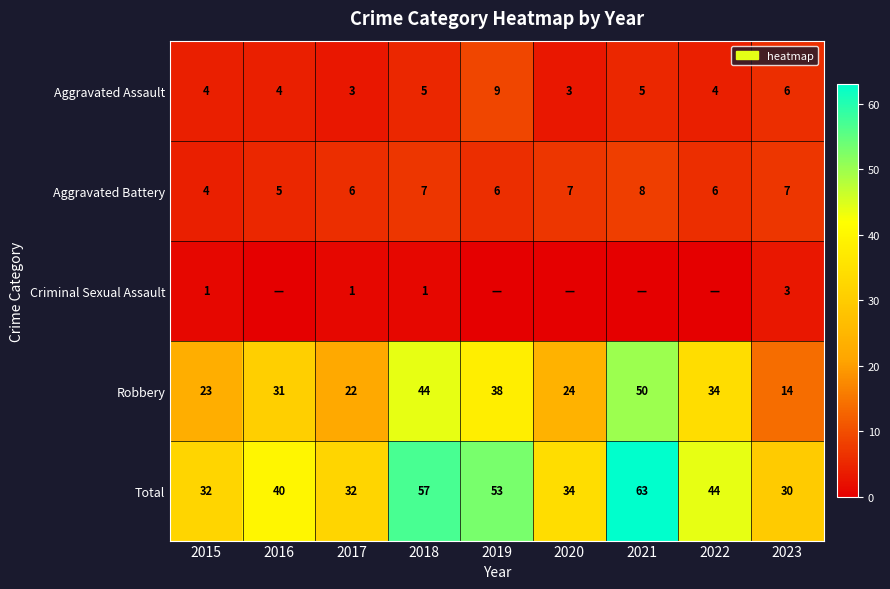

At which label does Robbery reach its minimum?

2023